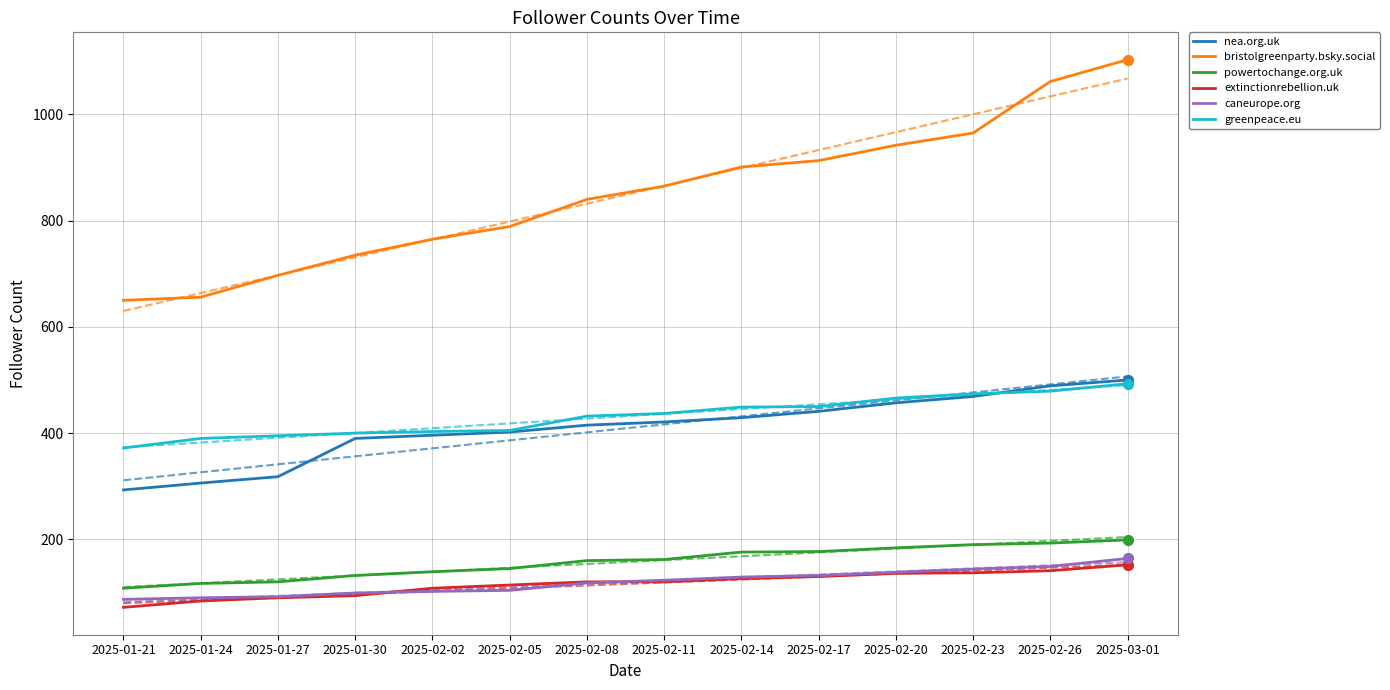

What are all the series names shown in the legend?

nea.org.uk, bristolgreenparty.bsky.social, powertochange.org.uk, extinctionrebellion.uk, caneurope.org, greenpeace.eu